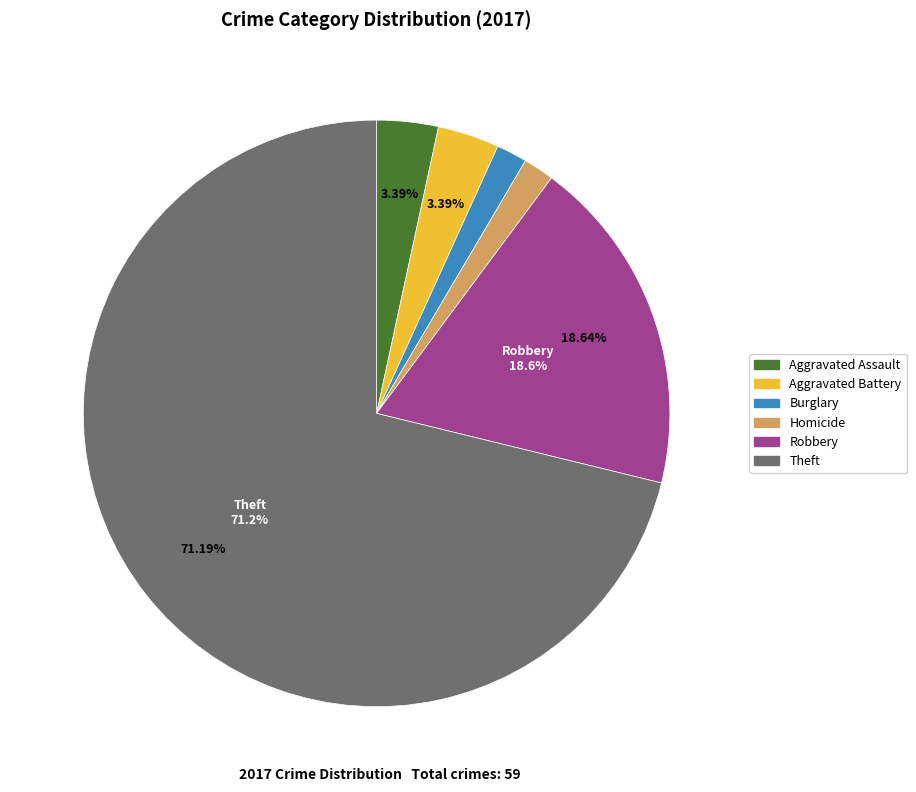

Does any single category account for the majority?

Yes